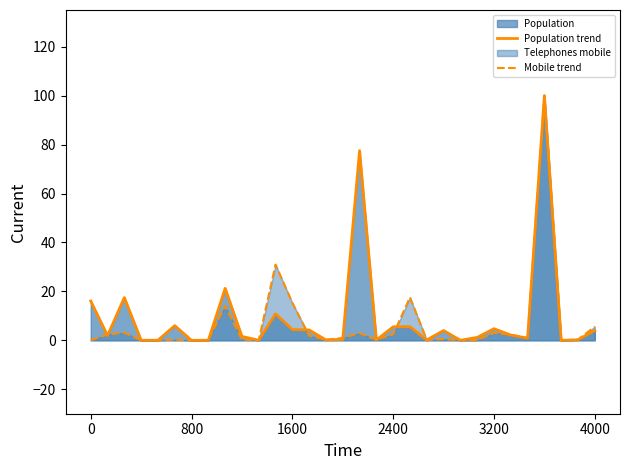

The value of Population trend at 4000 is 4.0. True or false?

True